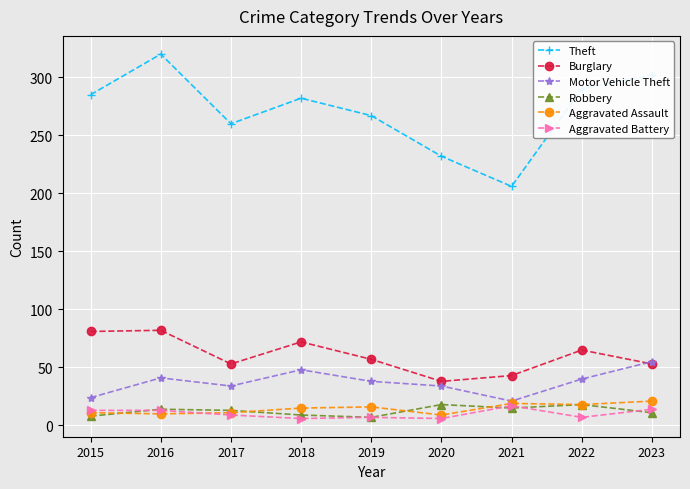

True or false: Robbery and Theft intersect in this chart.

False